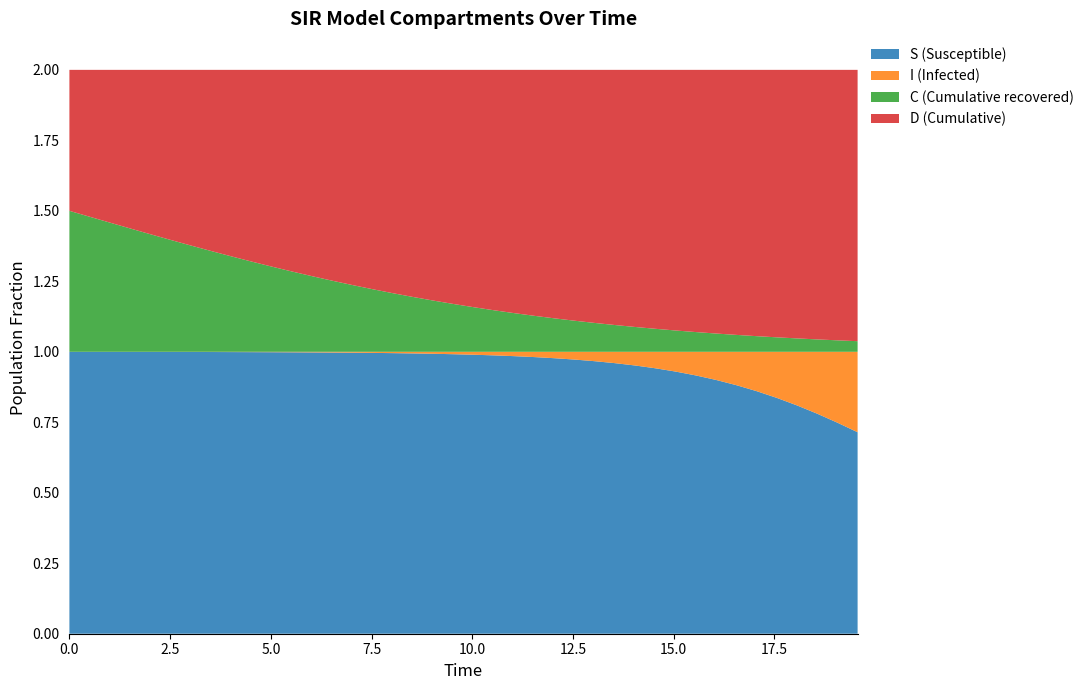

Reading right to left, what are all the values shown in this chart?

S: 0.7	0.7	0.8	0.8	0.8	0.9	0.9	0.9	0.9	0.9	0.9	1.0	1.0	1.0	1.0	1.0	1.0	1.0	1.0	1.0	1.0	1.0	1.0	1.0	1.0	1.0	1.0	1.0	1.0	1.0	1.0	1.0	1.0	1.0	1.0	1.0	1.0	1.0	1.0	1.0
I: 0.3	0.3	0.2	0.2	0.2	0.1	0.1	0.1	0.1	0.1	0.1	0.0	0.0	0.0	0.0	0.0	0.0	0.0	0.0	0.0	0.0	0.0	0.0	0.0	0.0	0.0	0.0	0.0	0.0	0.0	0.0	0.0	0.0	0.0	0.0	0.0	0.0	0.0	0.0	0.0
C: 0.0	0.0	0.0	0.0	0.1	0.1	0.1	0.1	0.1	0.1	0.1	0.1	0.1	0.1	0.1	0.1	0.1	0.1	0.1	0.2	0.2	0.2	0.2	0.2	0.2	0.2	0.3	0.3	0.3	0.3	0.3	0.3	0.4	0.4	0.4	0.4	0.4	0.5	0.5	0.5
D: 1.0	1.0	1.0	1.0	0.9	0.9	0.9	0.9	0.9	0.9	0.9	0.9	0.9	0.9	0.9	0.9	0.9	0.9	0.9	0.8	0.8	0.8	0.8	0.8	0.8	0.8	0.7	0.7	0.7	0.7	0.7	0.7	0.6	0.6	0.6	0.6	0.6	0.5	0.5	0.5